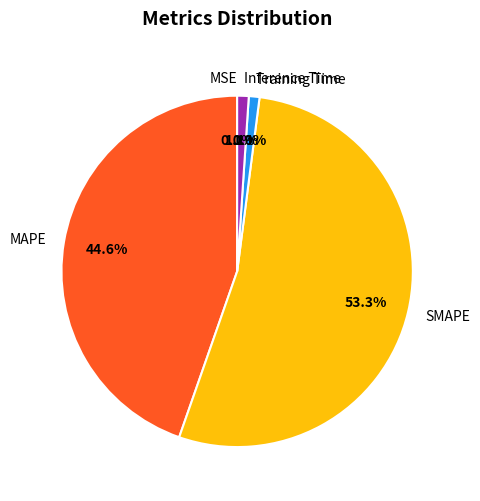

What is the largest slice in the pie chart?

SMAPE